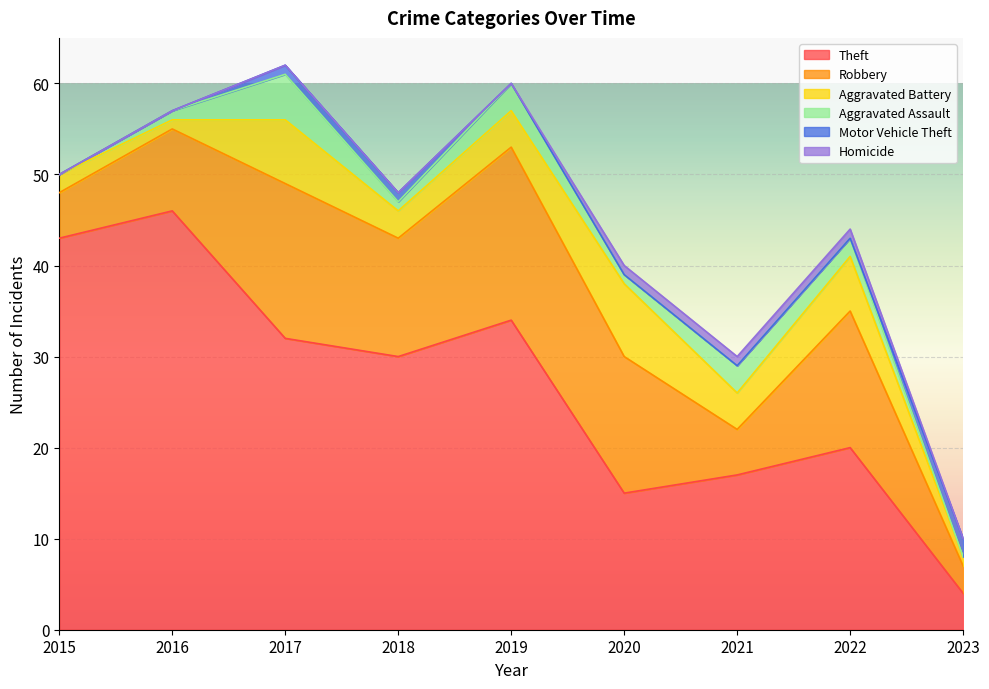

How many positive values does the Homicide series have?

3